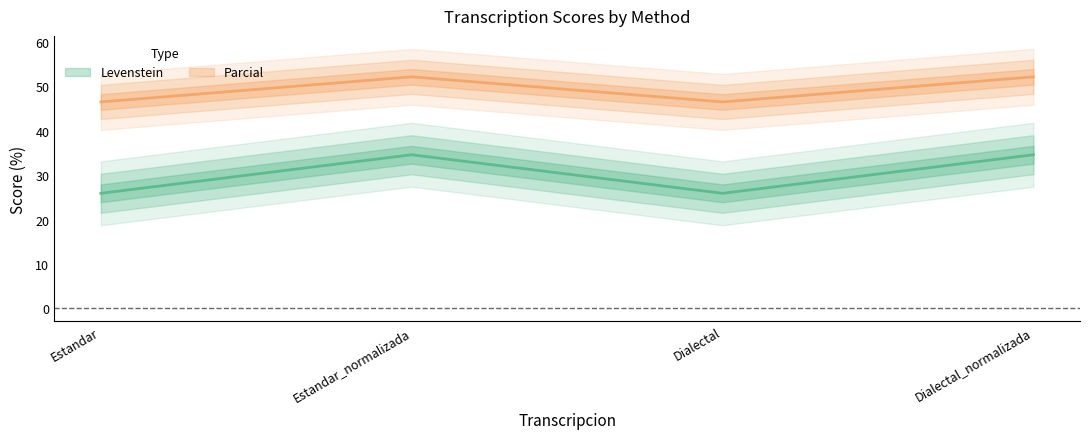

The Parcial series shows 17.1 at Estandar. True or false?

False